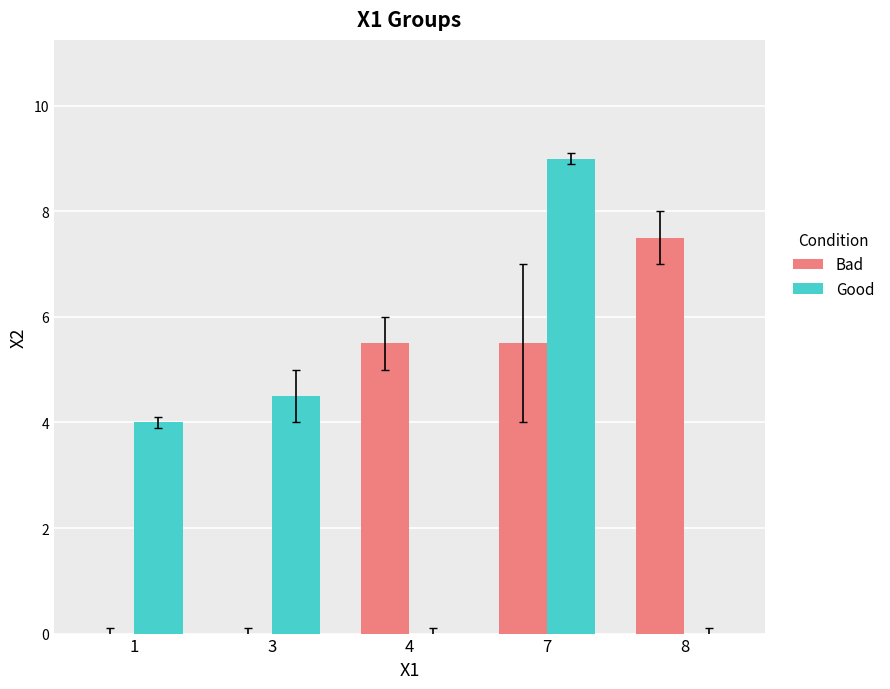

How many groups of bars are there?

5